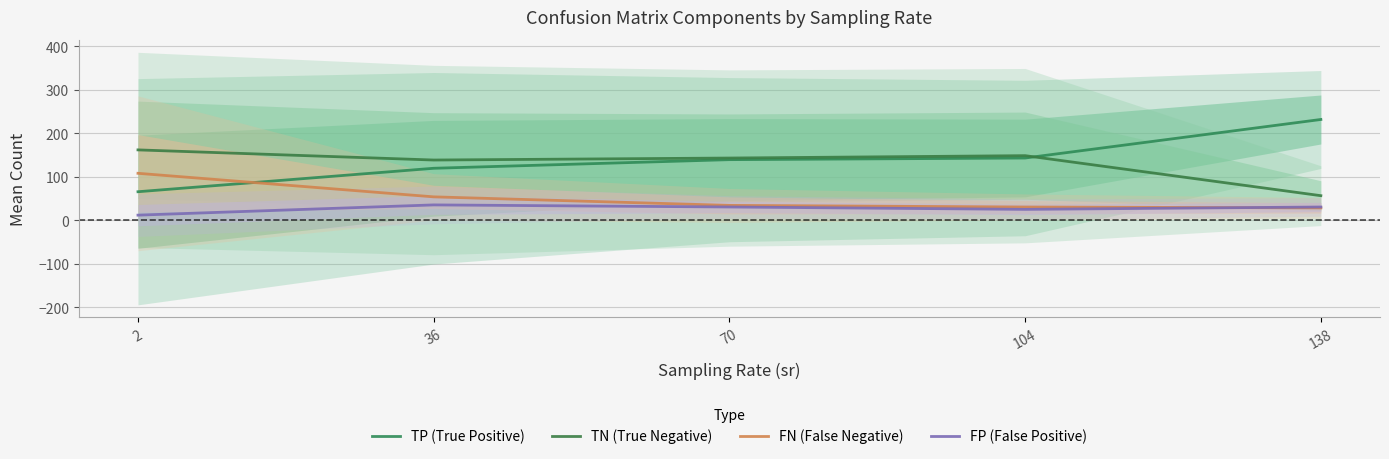

Which label corresponds to the smallest value in the chart?

2